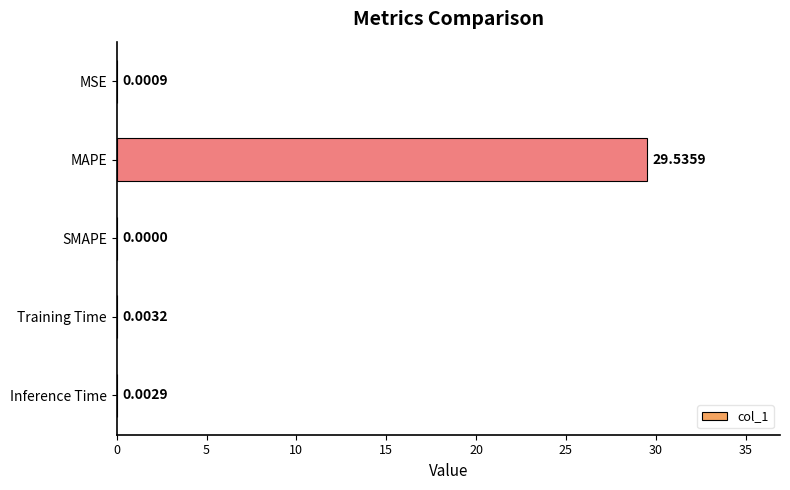

At which label is the value closest to 14?

Training Time